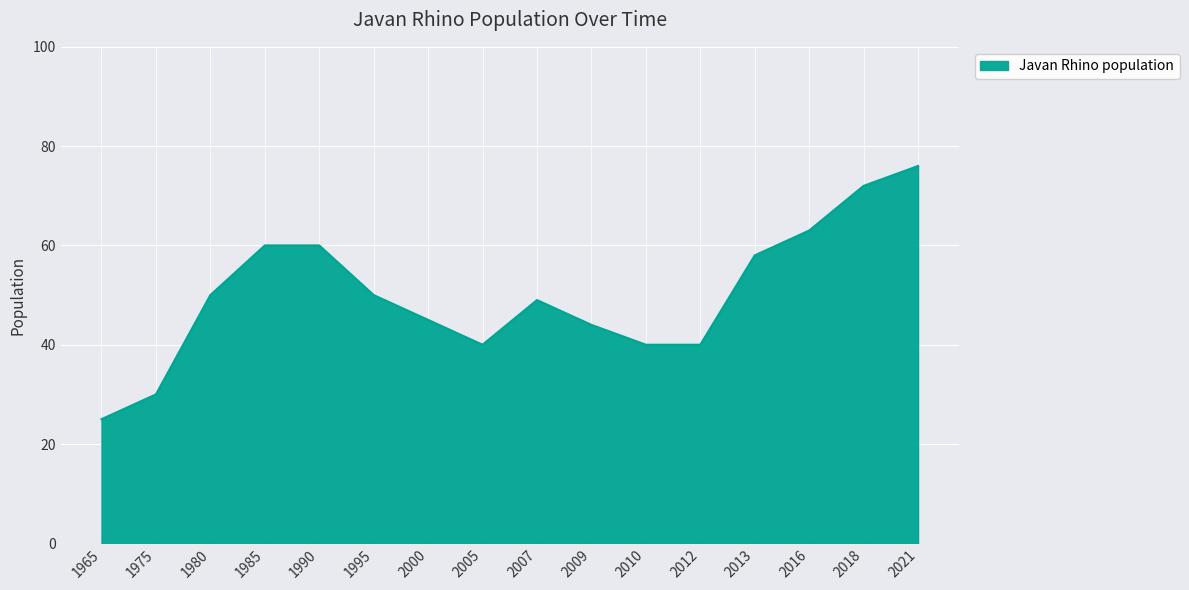

True or false: the data shows 58 at 2013.

True